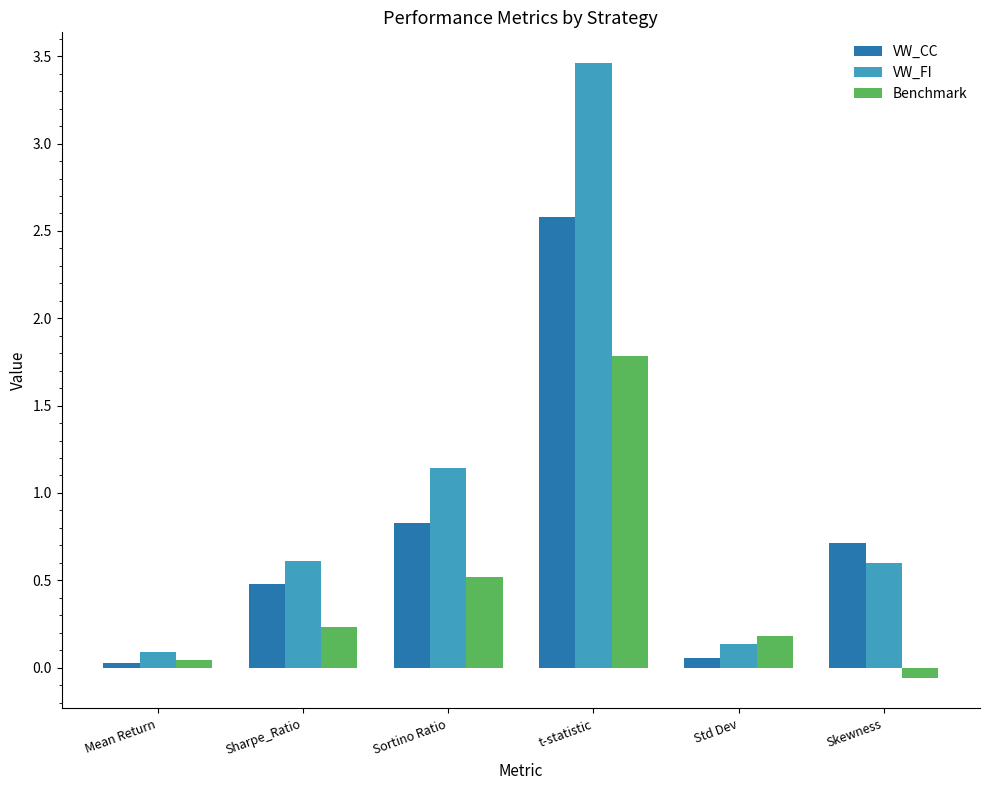

What is the difference between the maximum and minimum values in the VW_CC series?

2.6